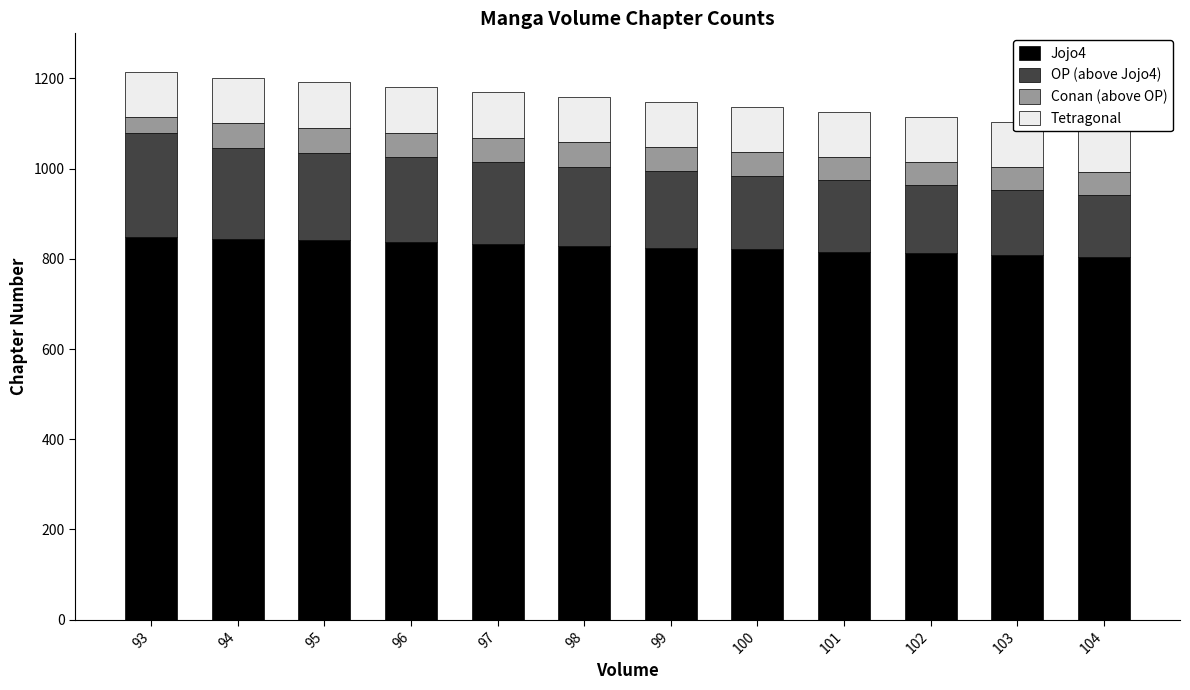

What are all the series names shown in the legend?

Jojo4, OP (above Jojo4), Conan (above OP), Tetragonal